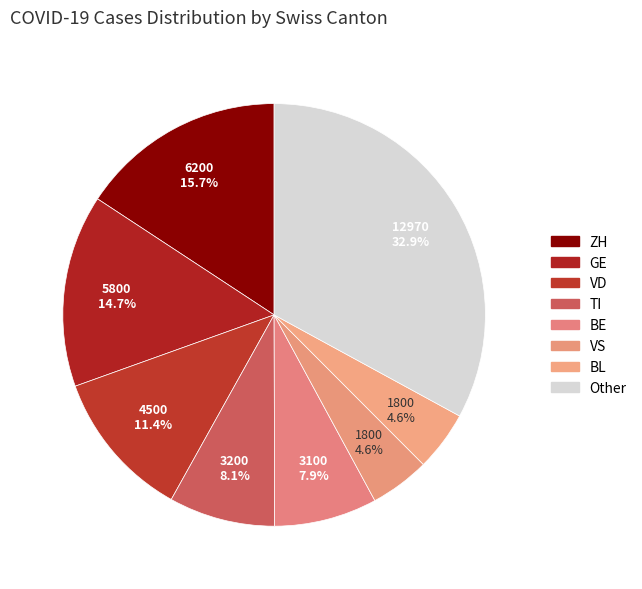

How many segments does this pie chart have?

8